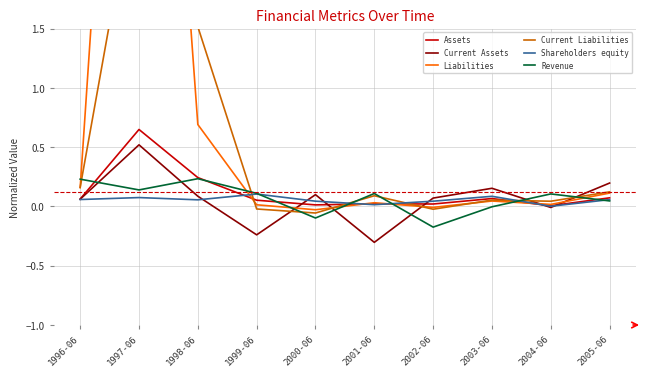

How many intersections are there between Shareholders equity and Current Liabilities?

4